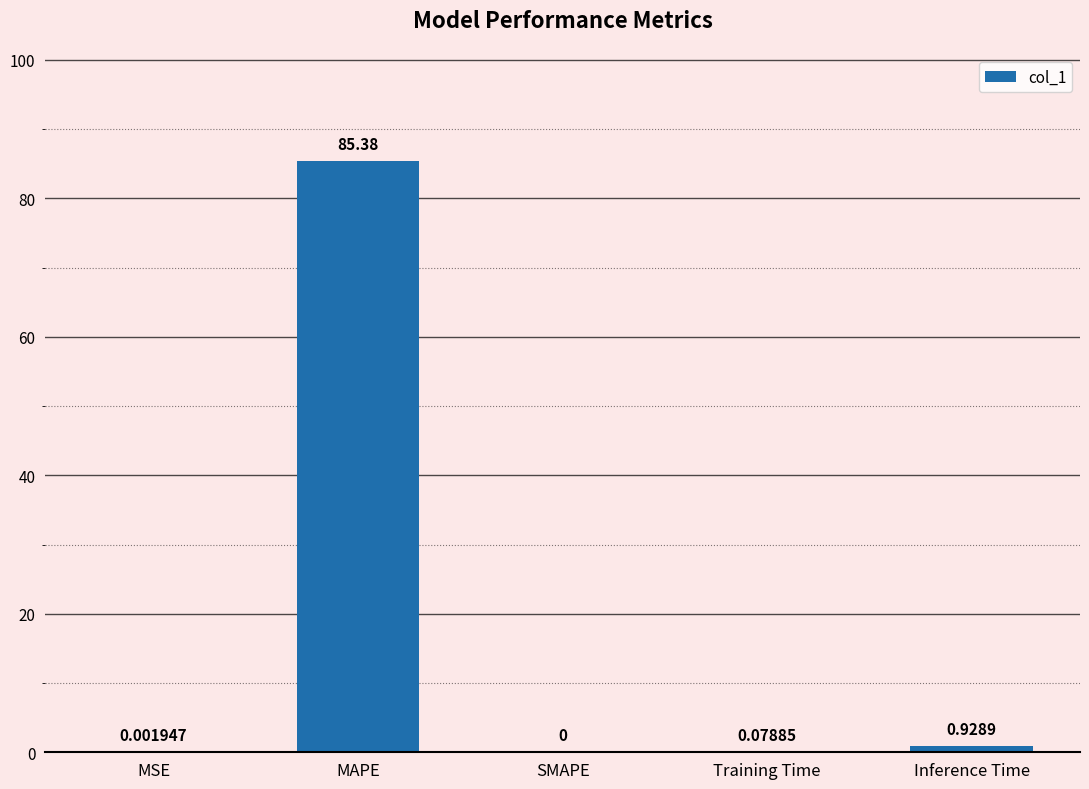

Where is the data nearest to the value 42?

Inference Time